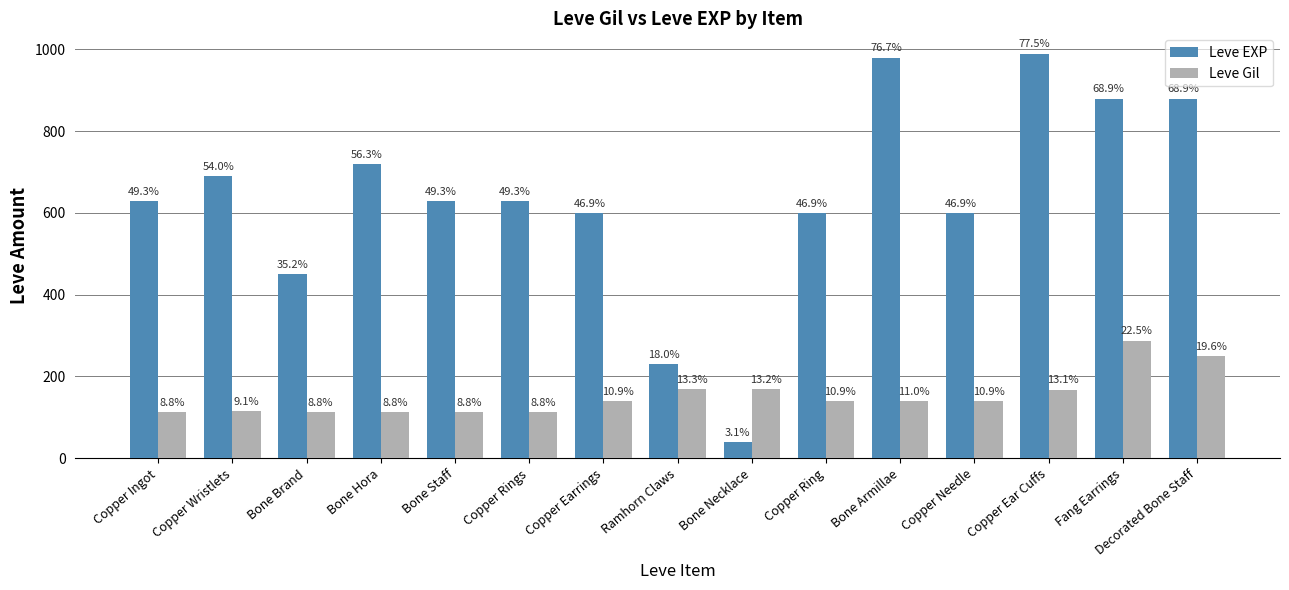

Which series has the largest total across all categories?

Leve EXP